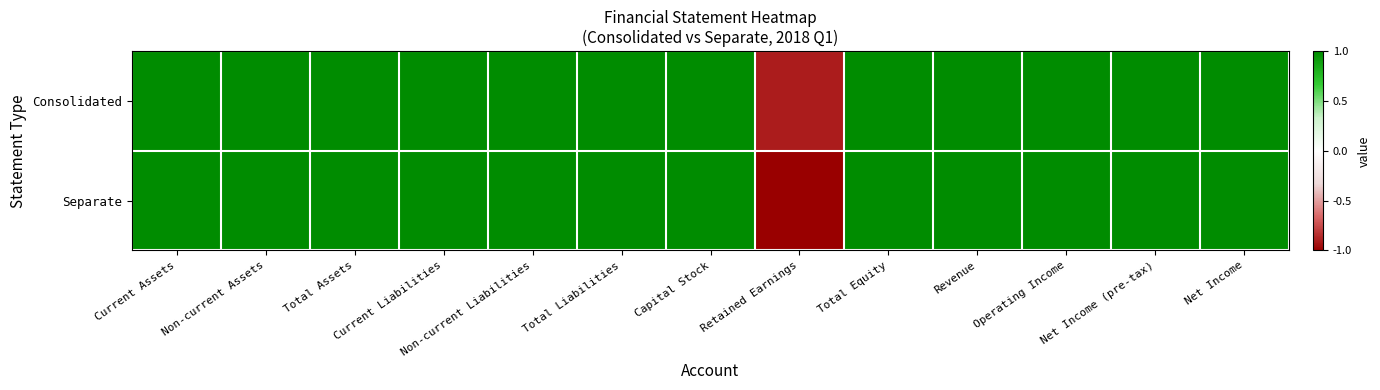

Between Net Income (pre-tax) and Total Liabilities, which is larger?

Net Income (pre-tax)